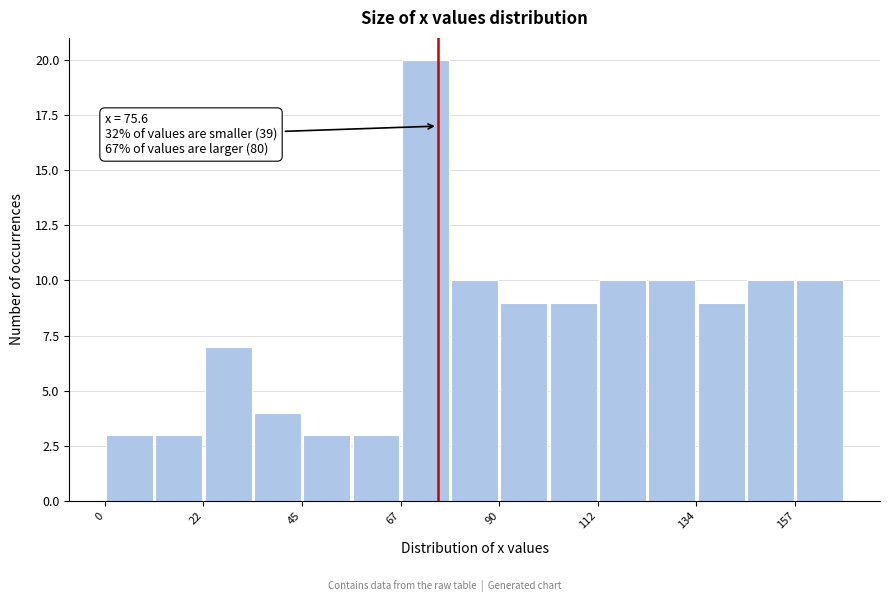

Around what value on the x-axis is the tallest bar? Give the approximate position of its centre, as read against the axis.

75